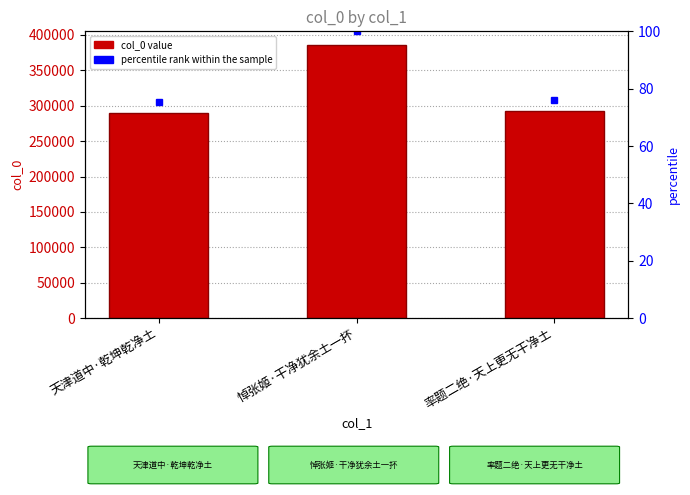

Rank the series by their maximum value, from highest to lowest.

col_0, percentile rank within the sample